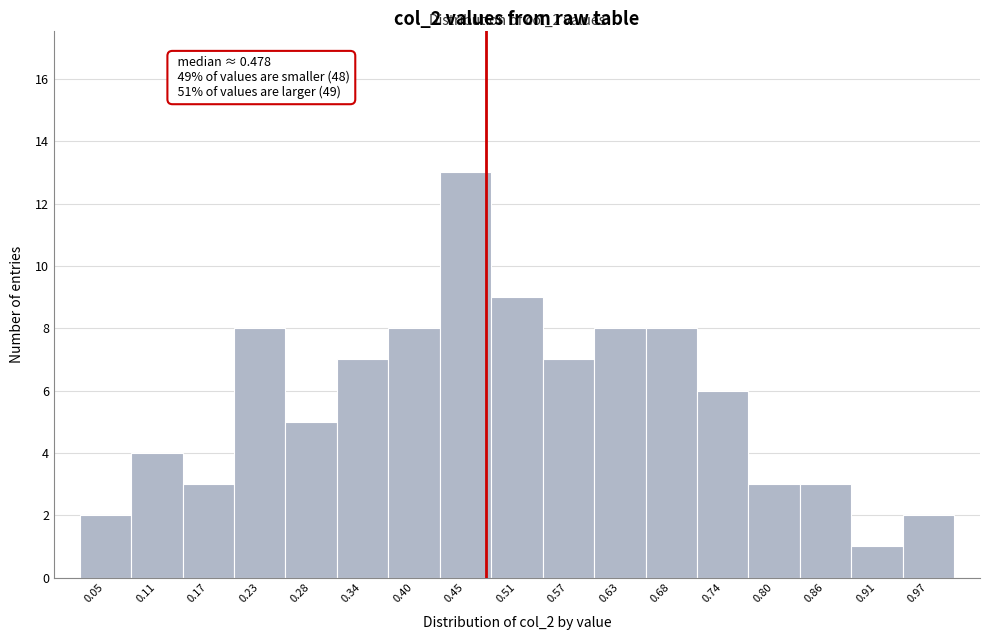

Which range on the x-axis has the tallest bar?

0.43 to 0.48